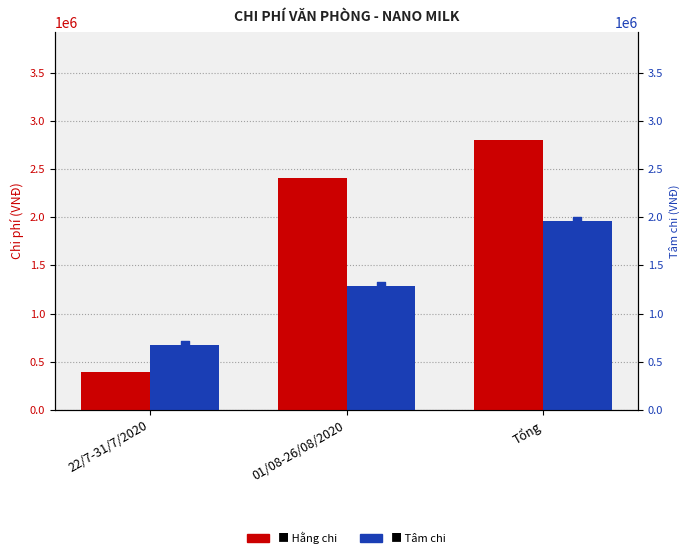

At how many categories does at least one series exceed 1250119?

2